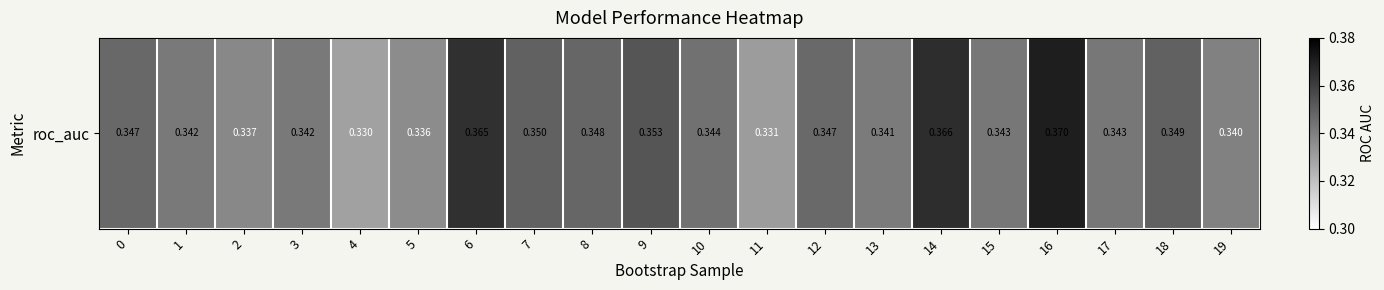

The value at 19 is 0.5. True or false?

False